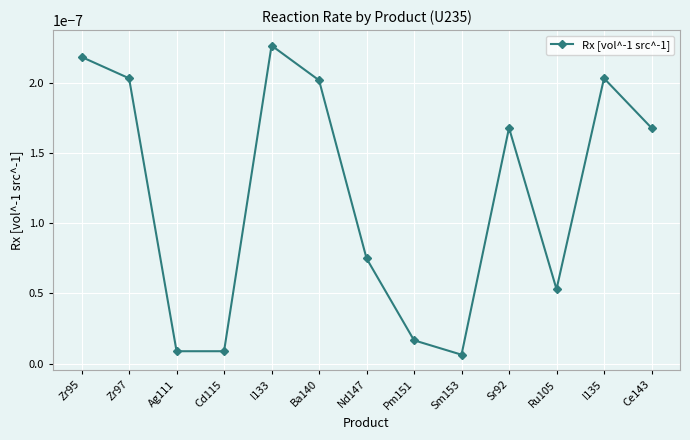

Count the number of data series in this chart.

1